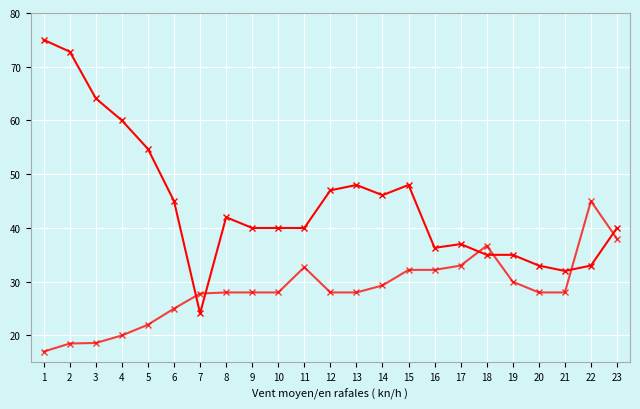

Is this an area chart (filled region under the line)?

No